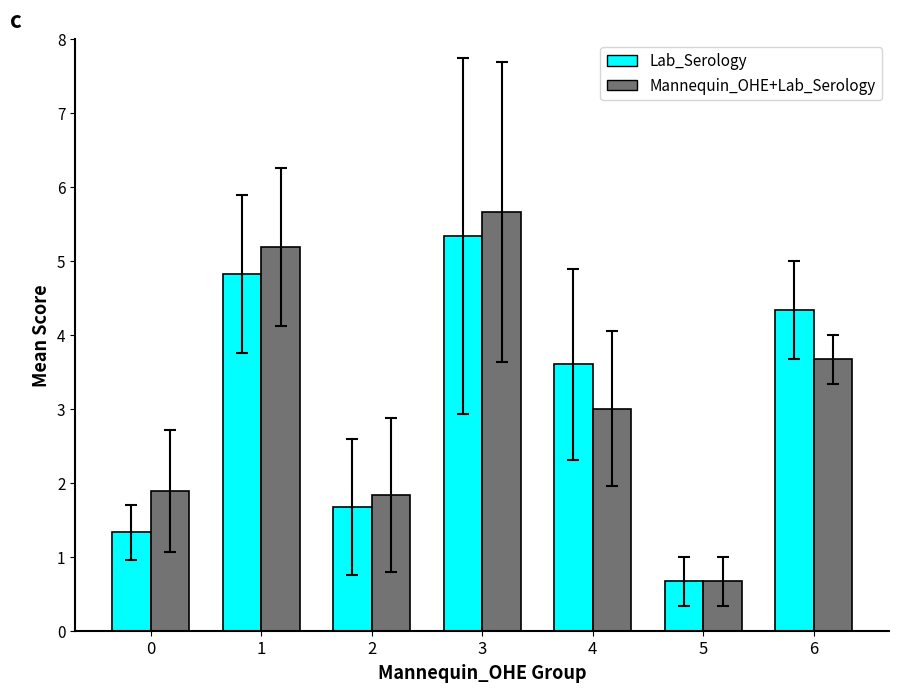

What is the approximate value of Mannequin_OHE+Lab_Serology at 0?

1.9